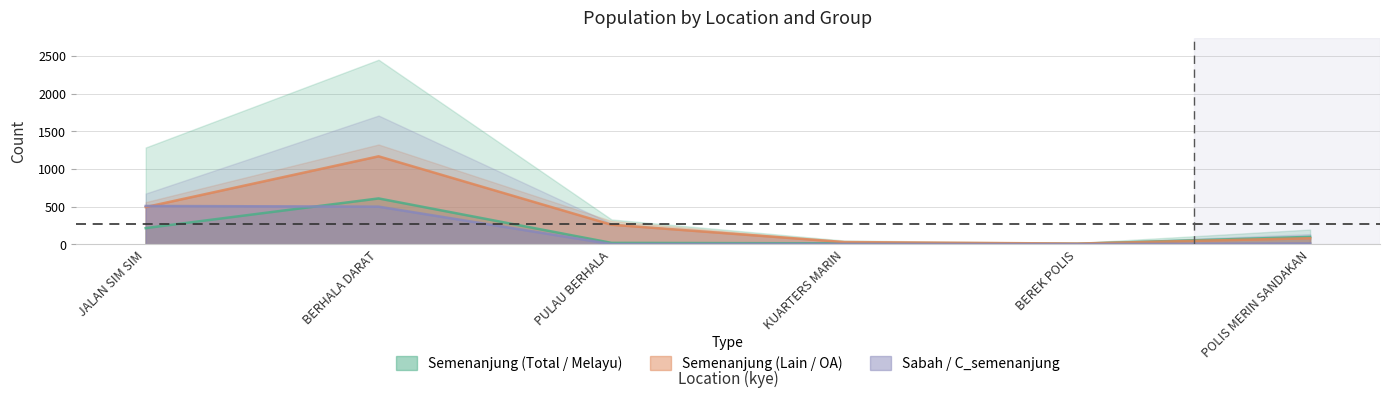

What is the difference between the maximum and minimum values in the M_semenanjung series?

602